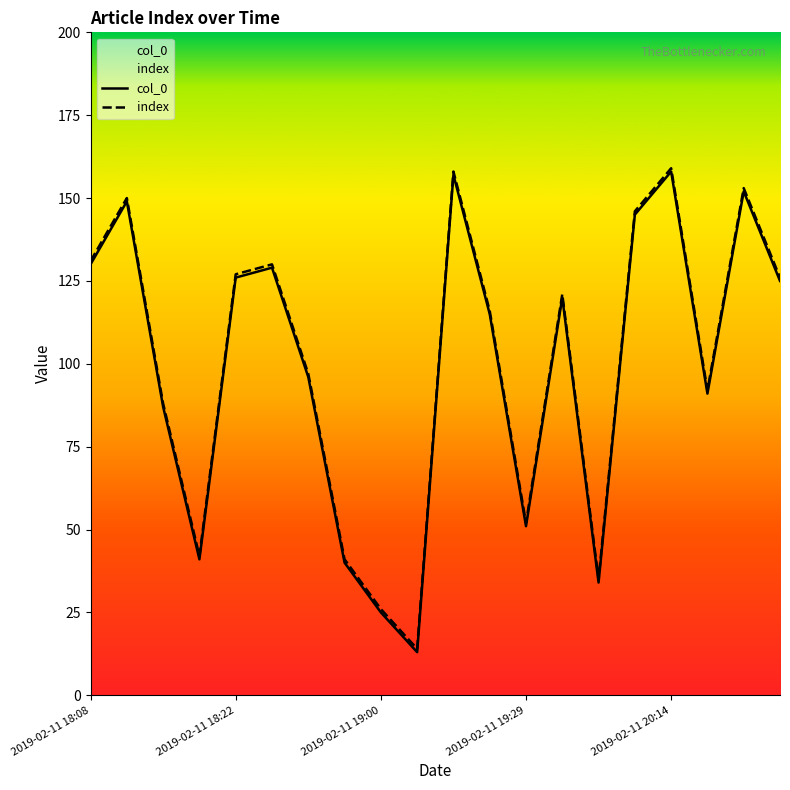

What is the minimum value shown in the chart?

13